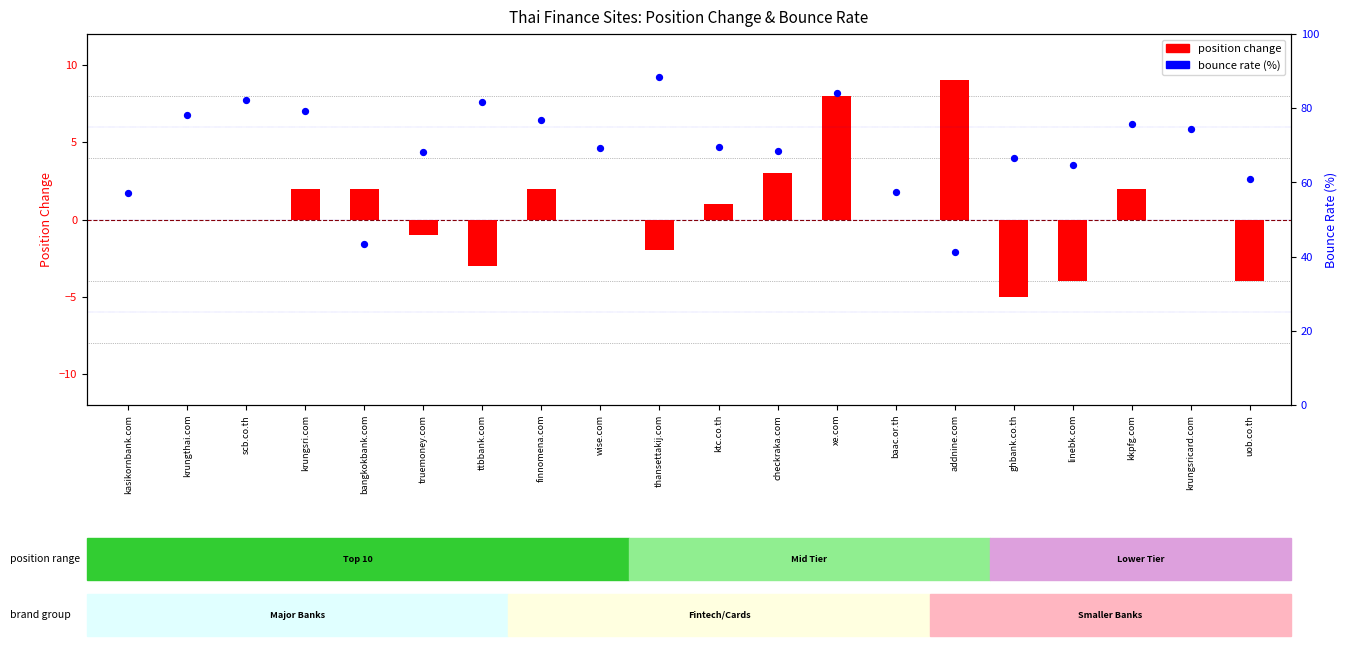

Is the value of position change at scb.co.th greater than the value of bounce rate (%) at linebk.com?

No